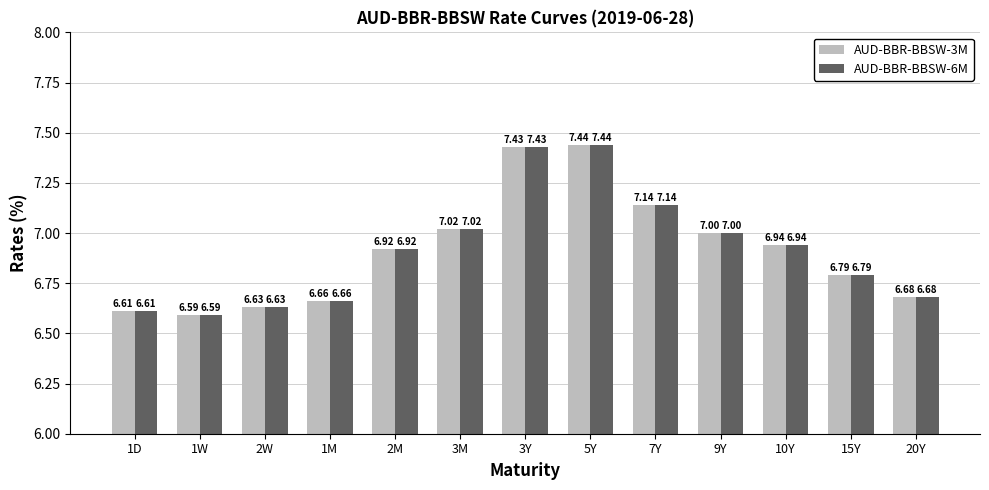

What is the difference between the AUD-BBR-BBSW-6M values at 1D and 3M?

0.4